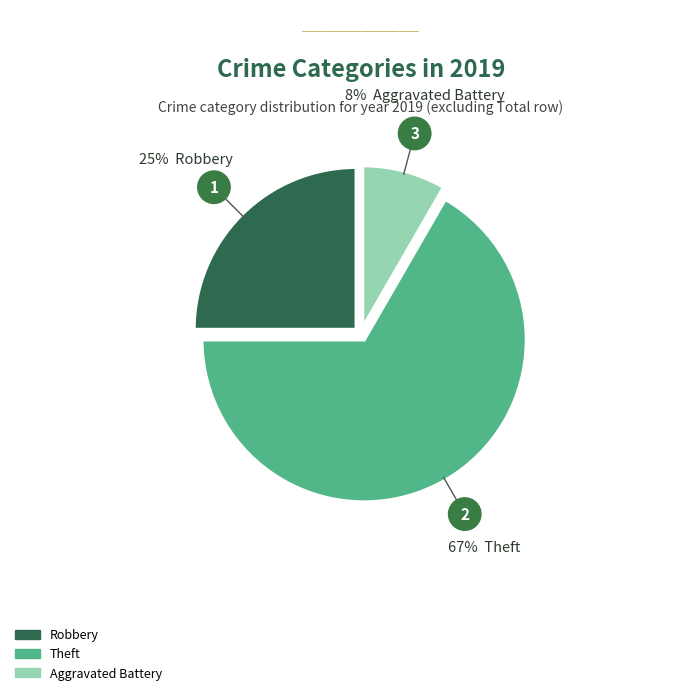

Does any single category account for the majority?

Yes